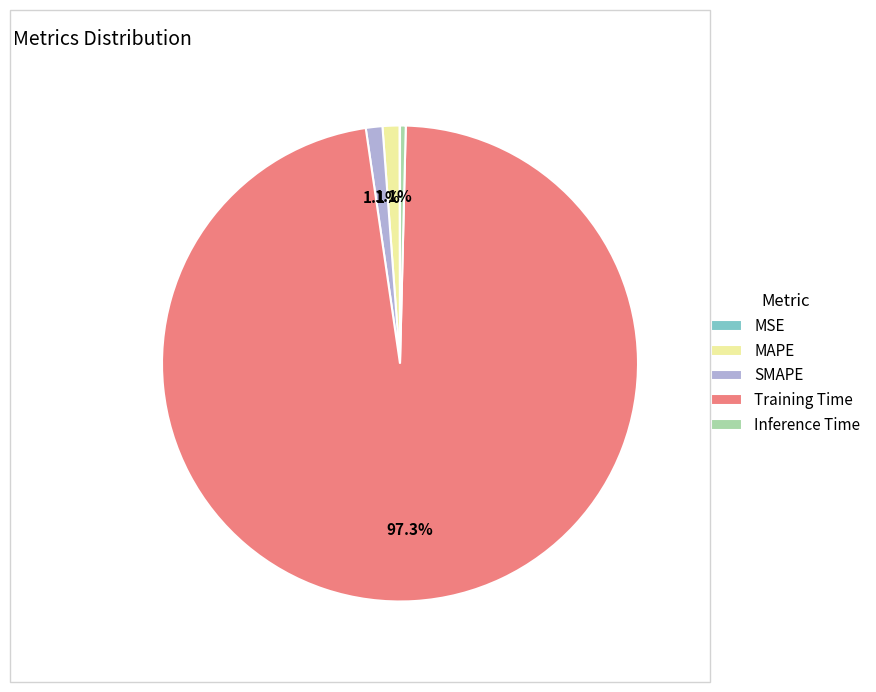

Is there a majority slice in this chart?

Yes